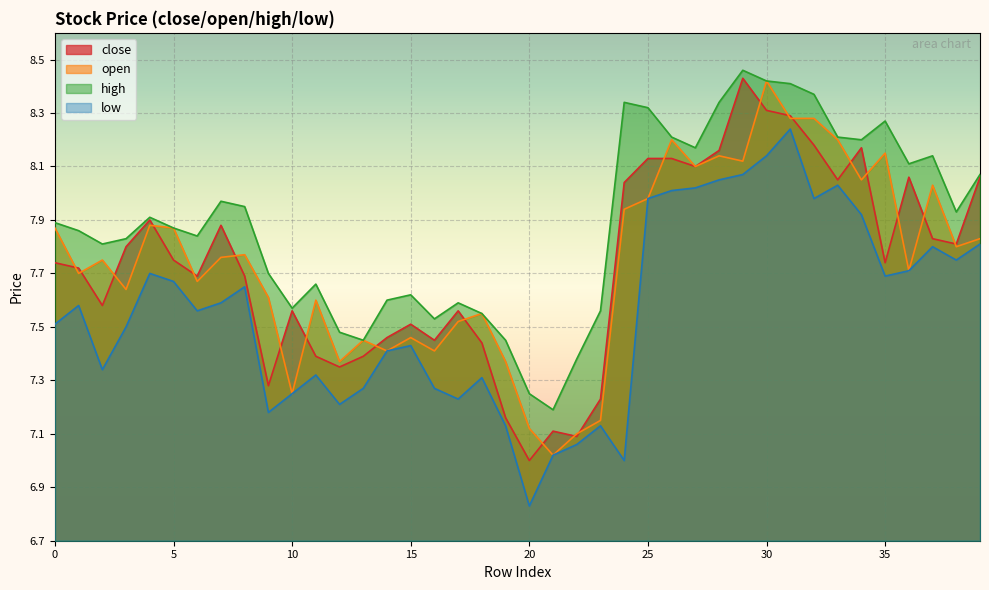

True or false: open has more than 2 interior local peaks.

True